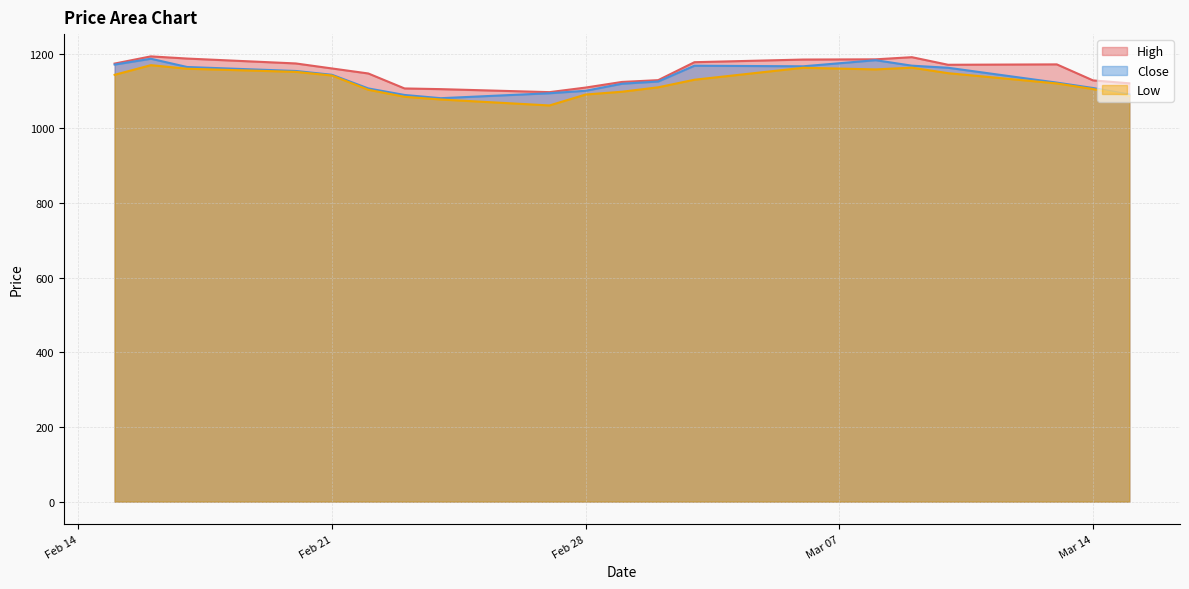

What is the highest value of the Low series?

1169.0